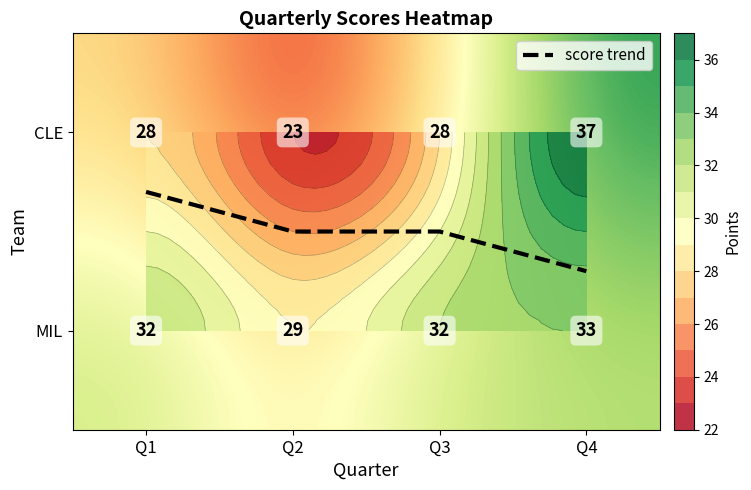

List the series in order of their peak value, lowest first.

score trend, MIL, CLE